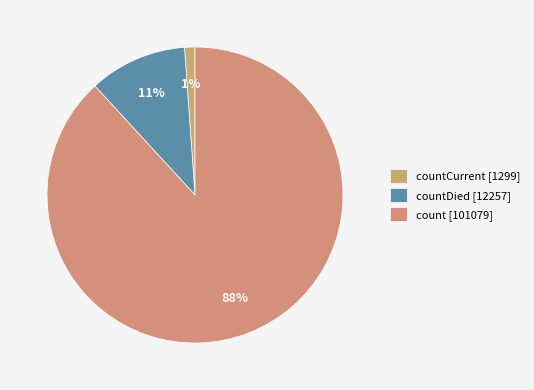

Which slice represents more than half of the pie?

count [101079]